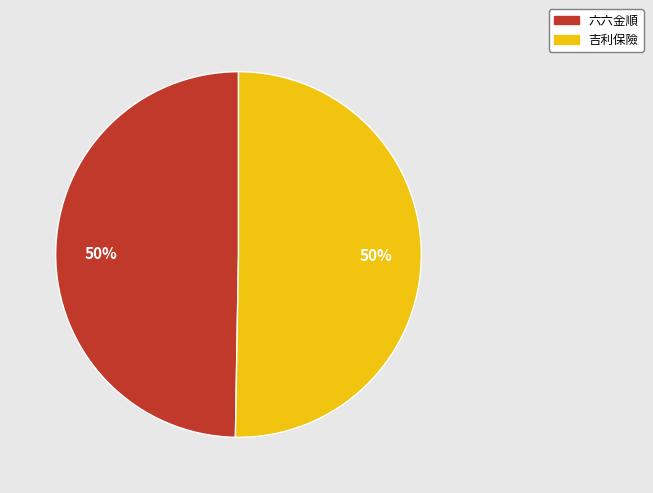

Count the number of slices in the pie.

2